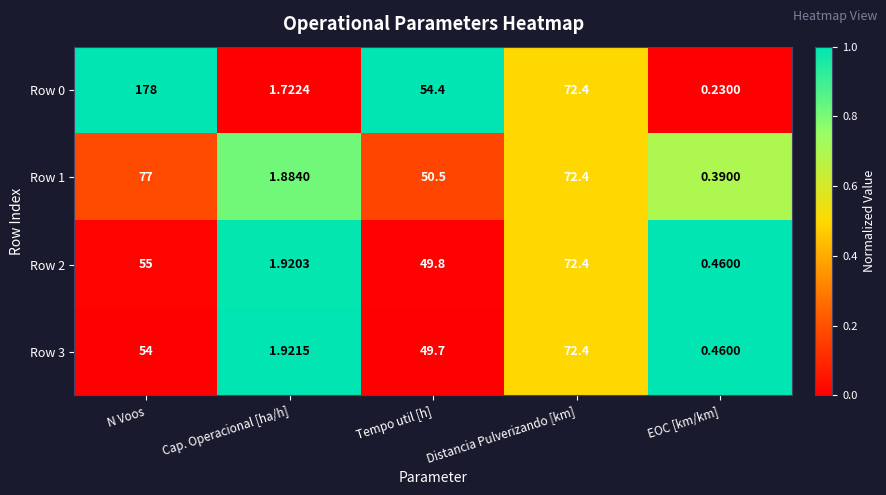

Which series has the largest total across all categories?

Row 0